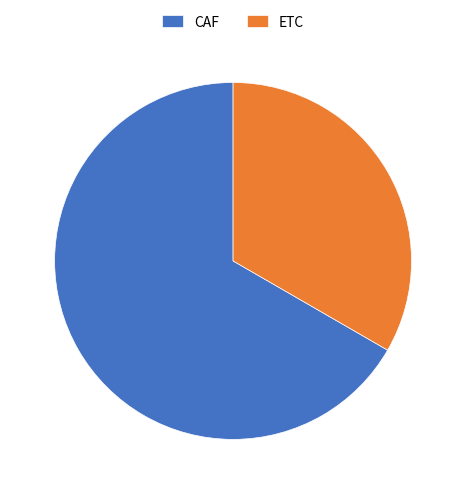

Rank the categories by value from lowest to highest.

ETC, CAF